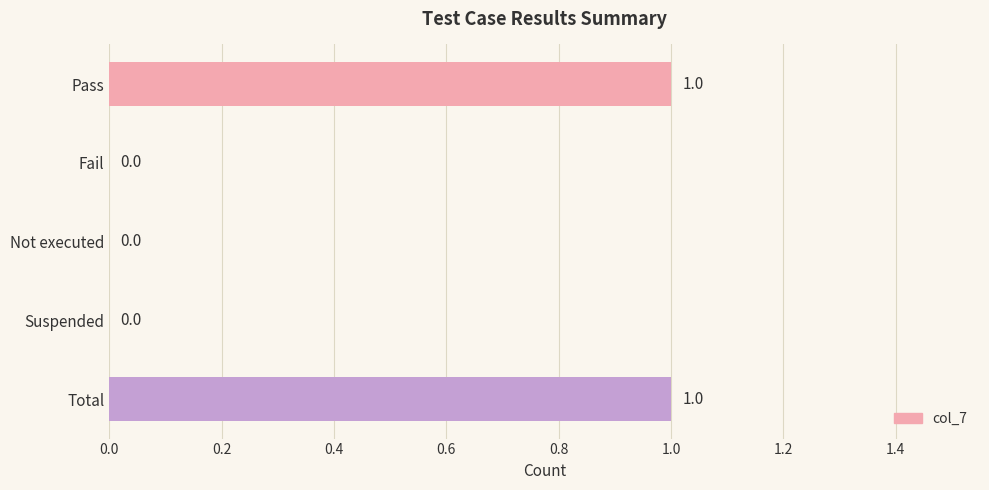

Which has a higher value, Fail or Total?

Total